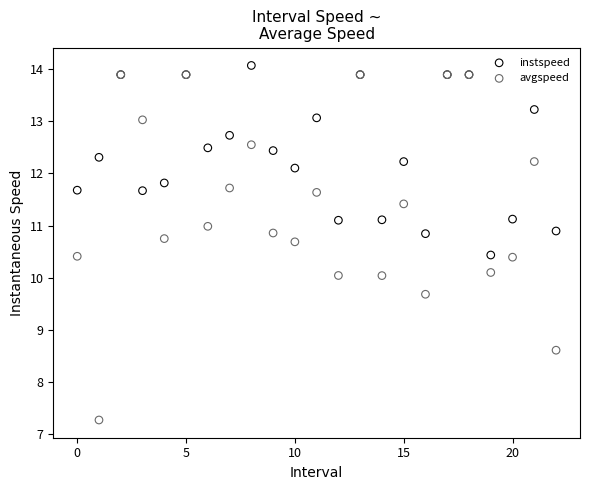

In the instspeed series, what Y value is closest to 12?

12.1